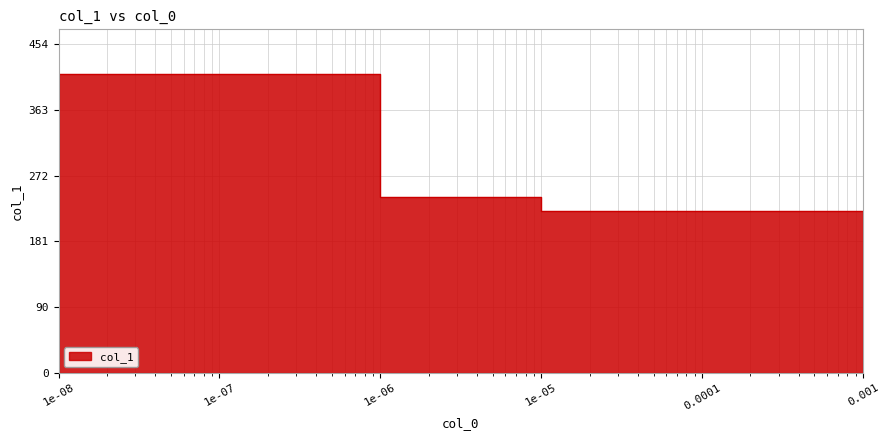

What position from the right is 0.001?

1